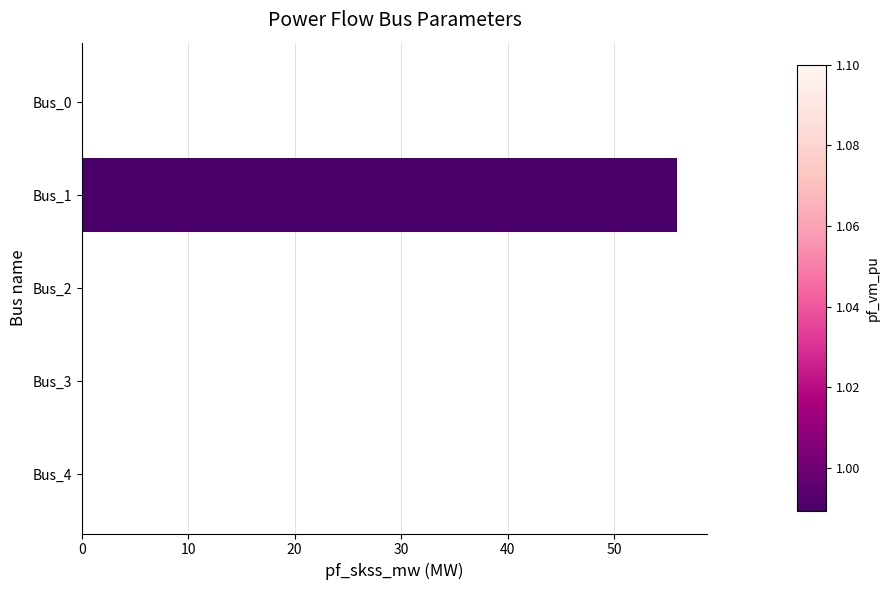

Are the bars grouped side by side (vs. stacked)?

No